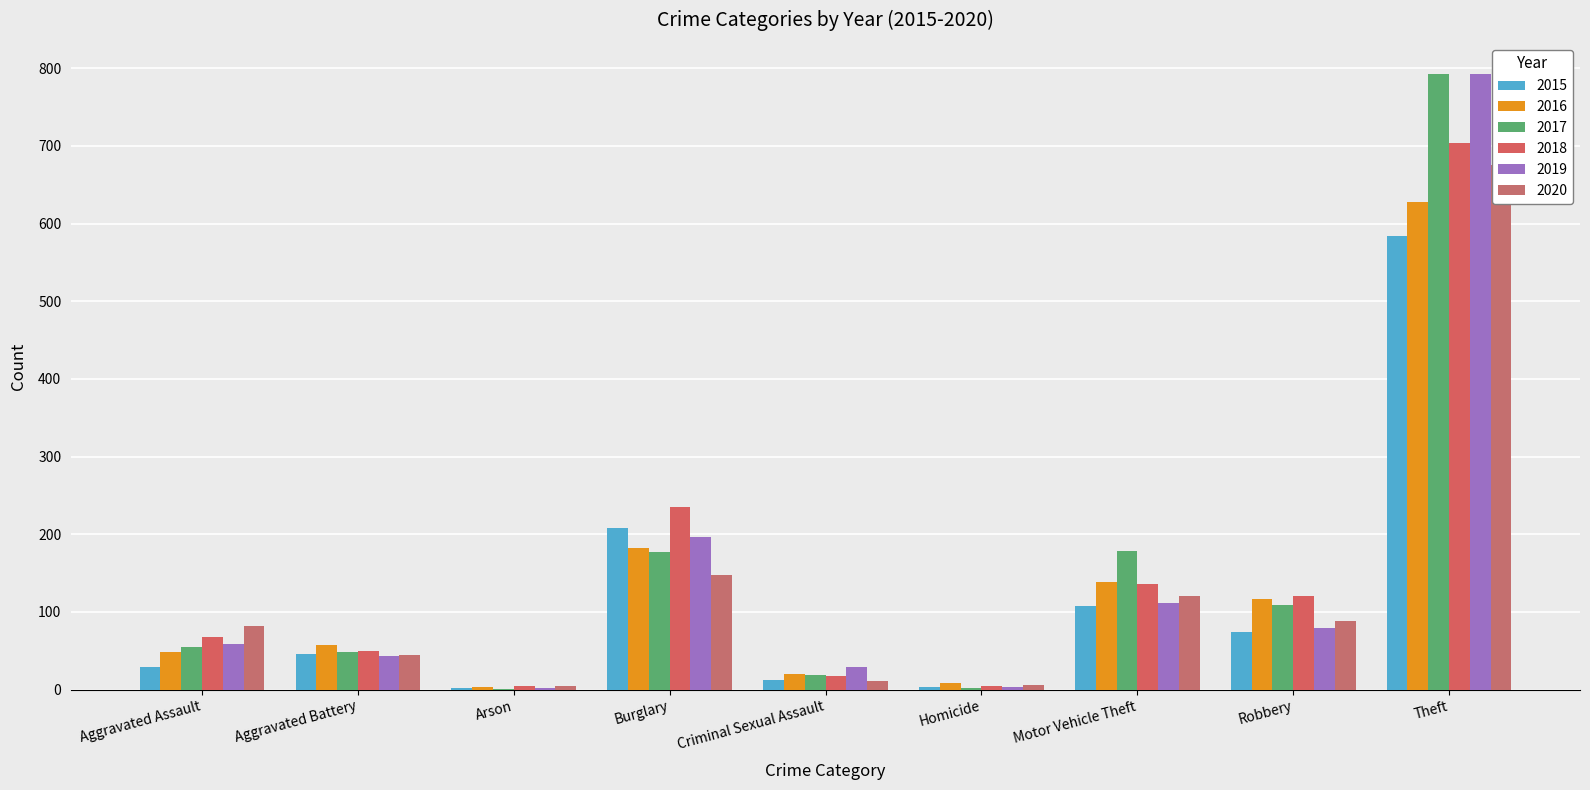

The 2019 series shows 43 at Aggravated Battery. True or false?

True